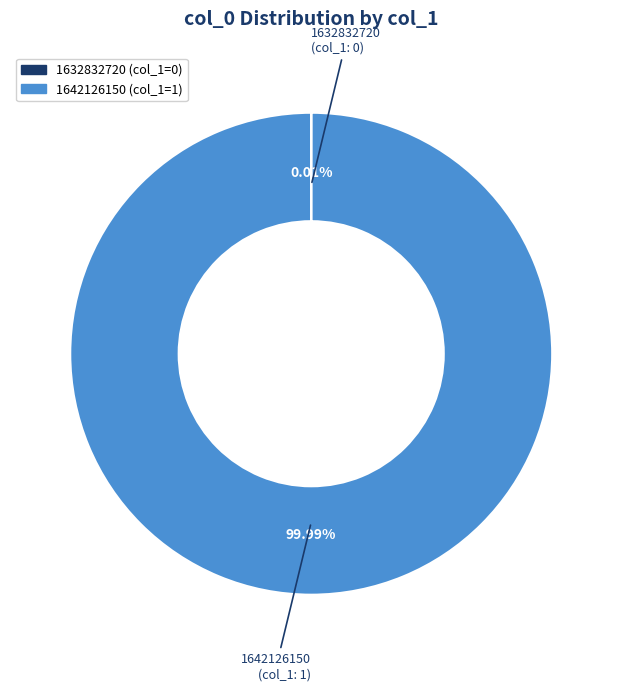

To the nearest percent, what is the difference between the largest and smallest slice percentages?

100%